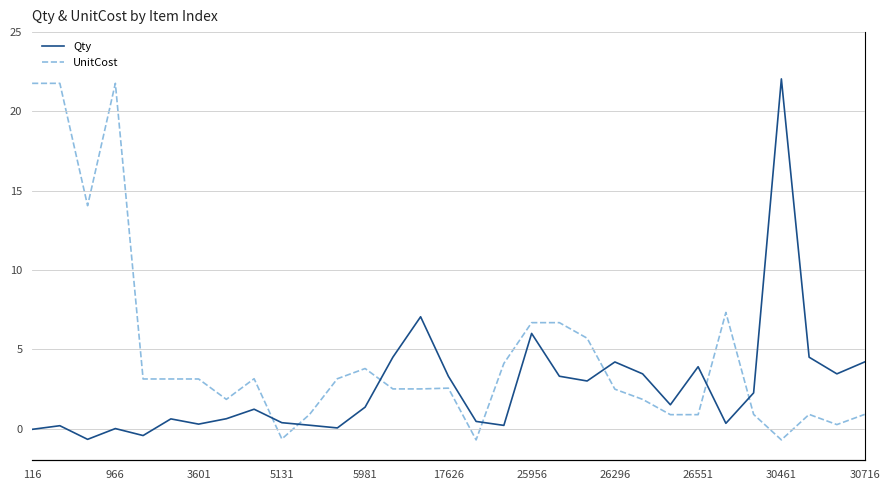

Rank the series at 20 from highest to lowest value.

UnitCost, Qty